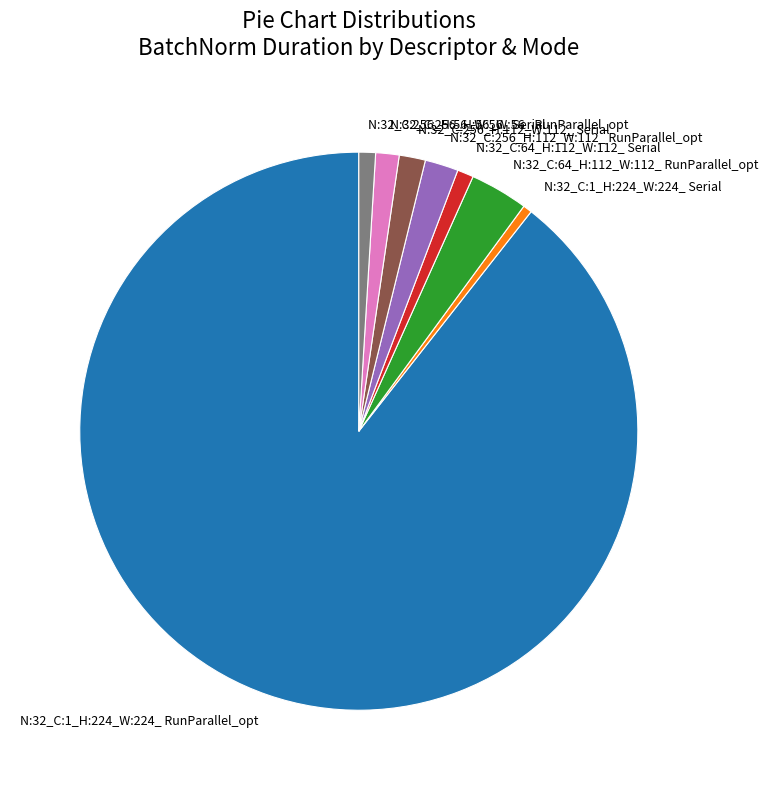

What is the largest slice in the pie chart?

N:32_C:1_H:224_W:224_ RunParallel_opt